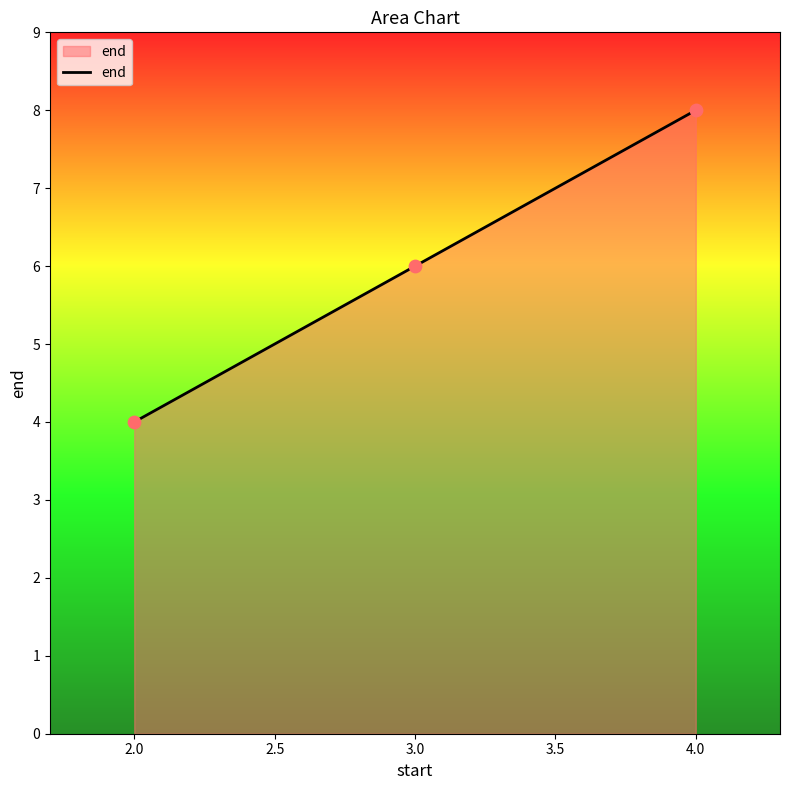

What is the ratio of the value at 4.0 to the value at 3.0?

1.3